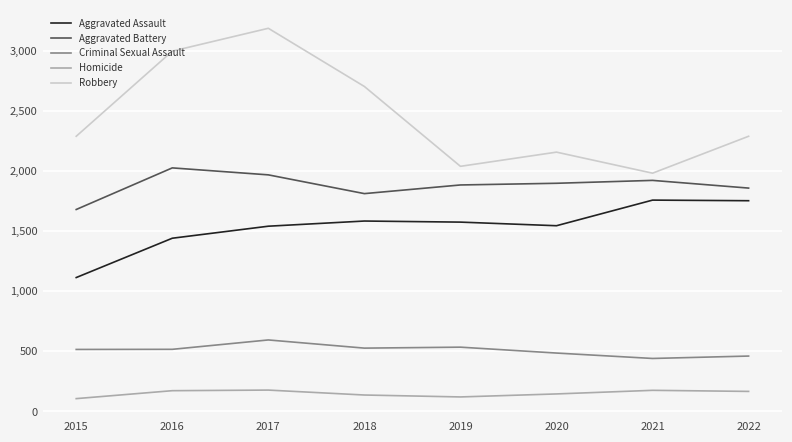

Which series has the largest range (max minus min)?

Robbery